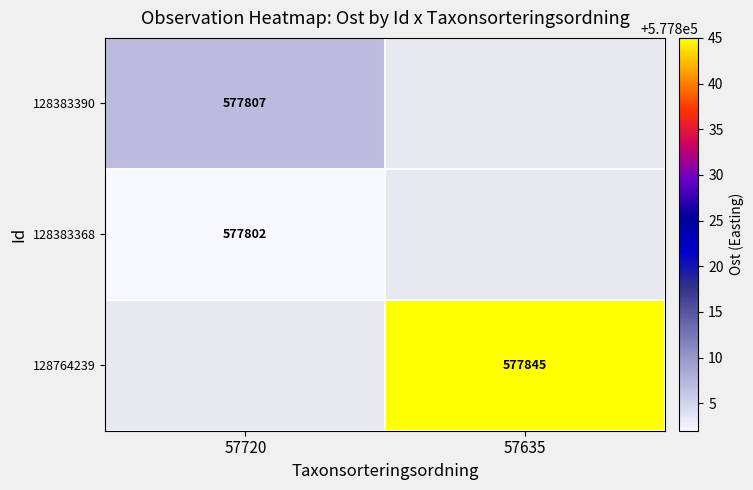

True or false: 128764239 has a value of 149642 at 57635.

False